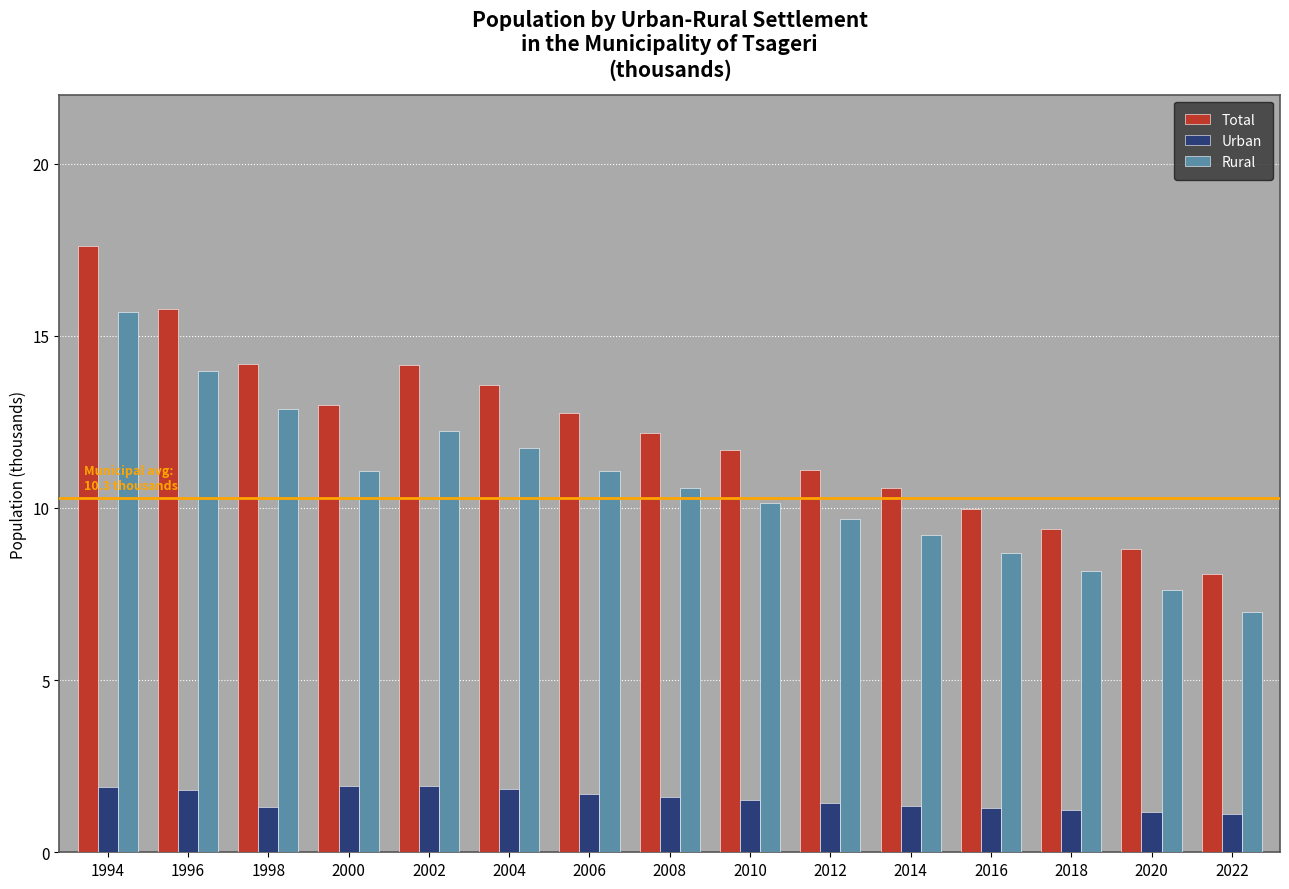

What is the average value of the Urban series?

1.5